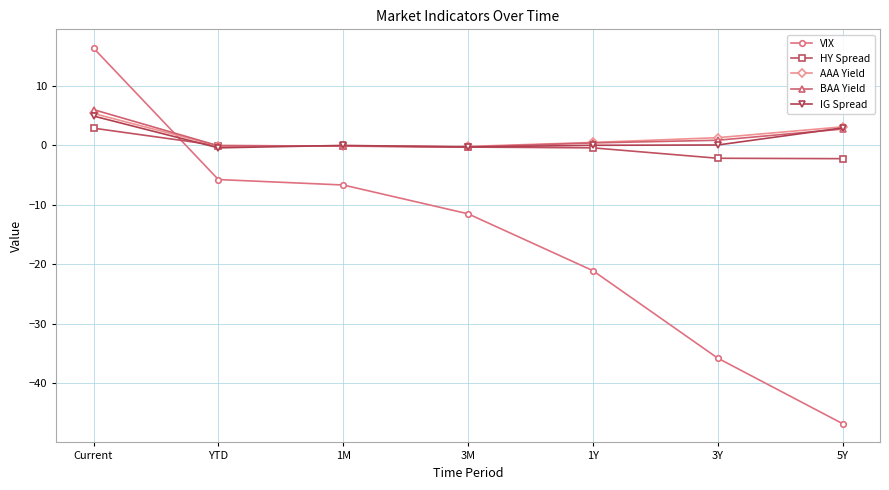

Which category has the highest value across all series?

Current